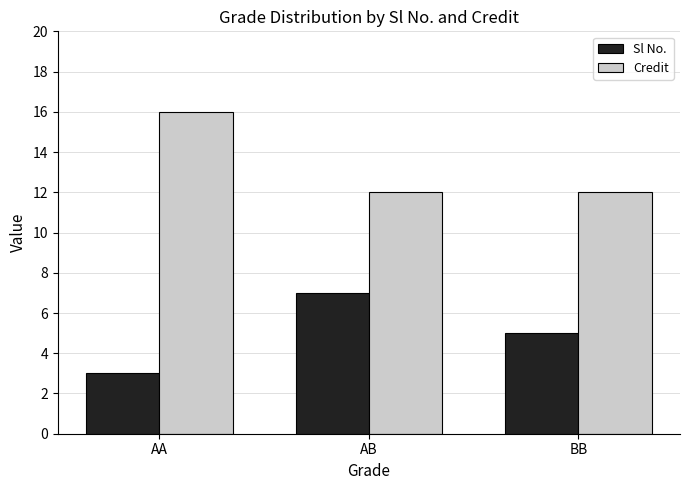

What is the value of the Sl No. bar at the 2nd from the left?

7